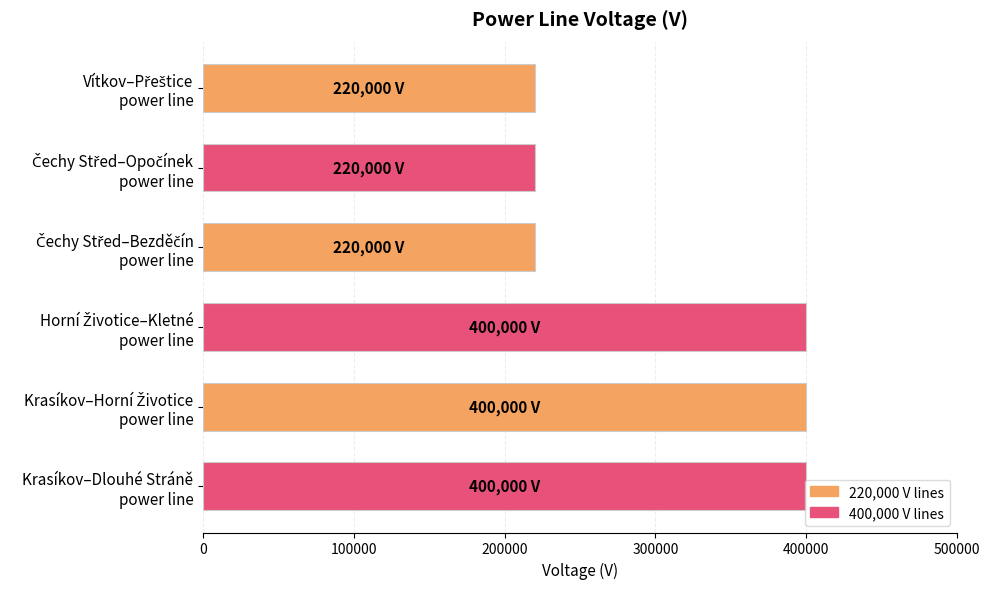

What is the minimum value shown in the chart?

220000